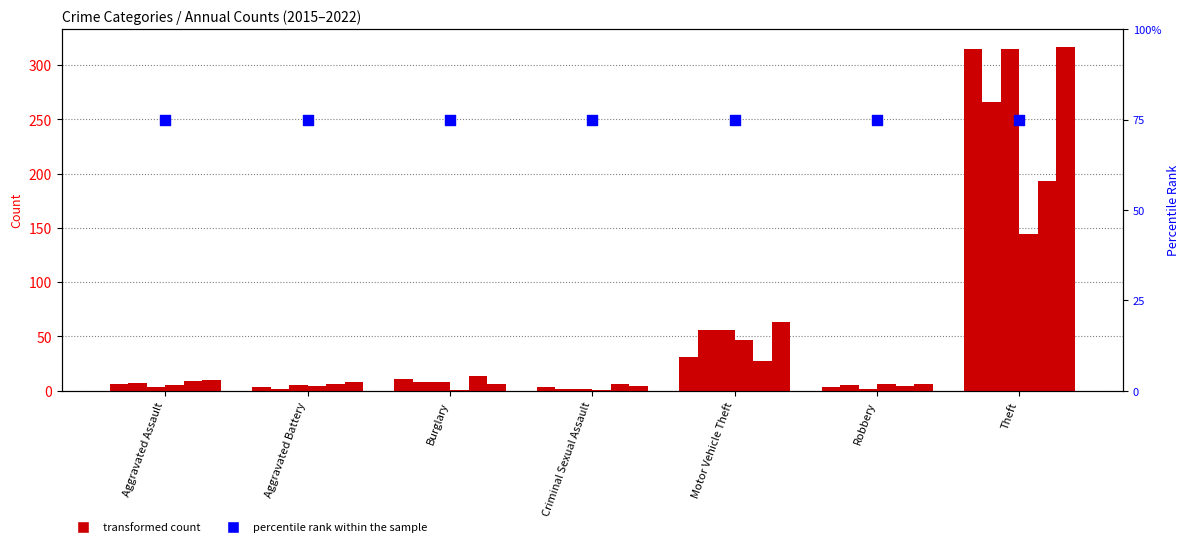

What is the total value across all series at Robbery?

26